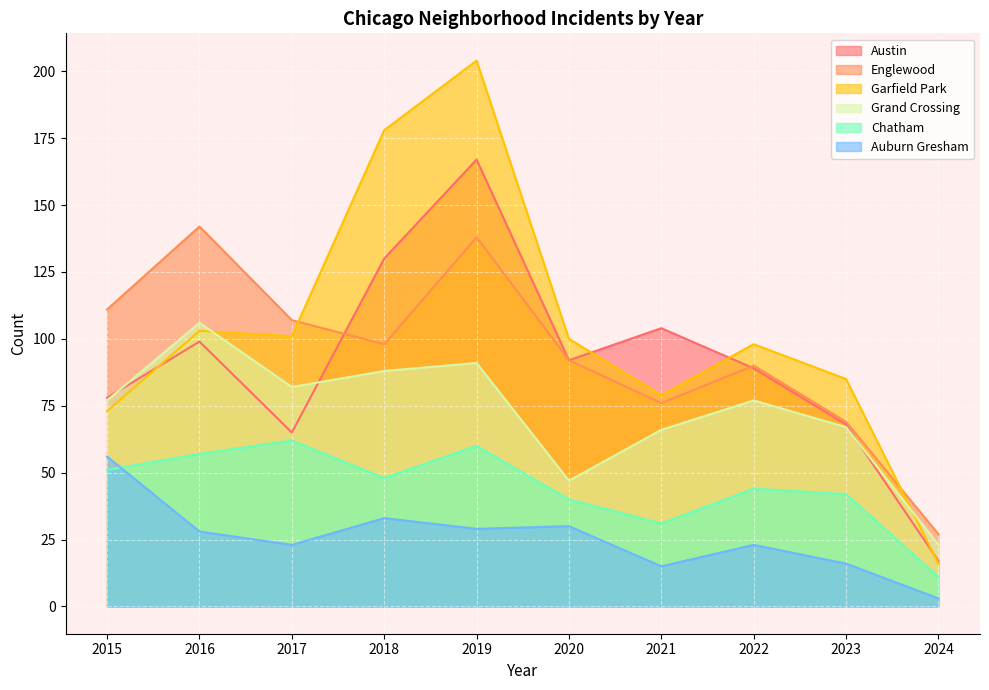

The Garfield Park series shows 101 at 2017. True or false?

True